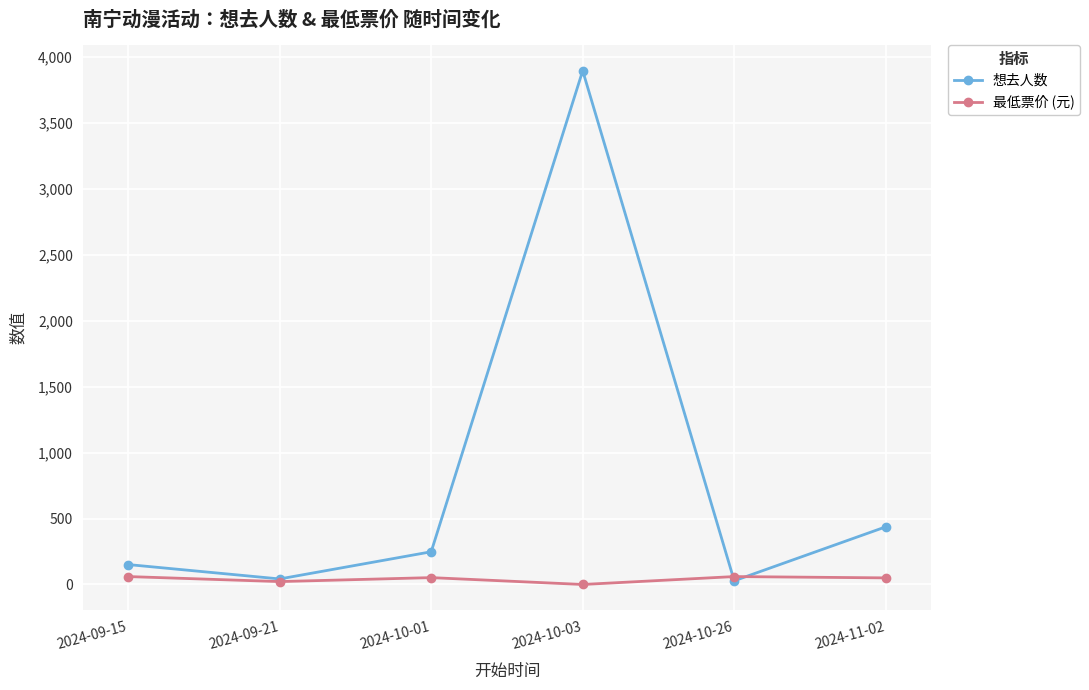

Rank the series by their average value, from highest to lowest.

想去人数, 最低票价 (元)